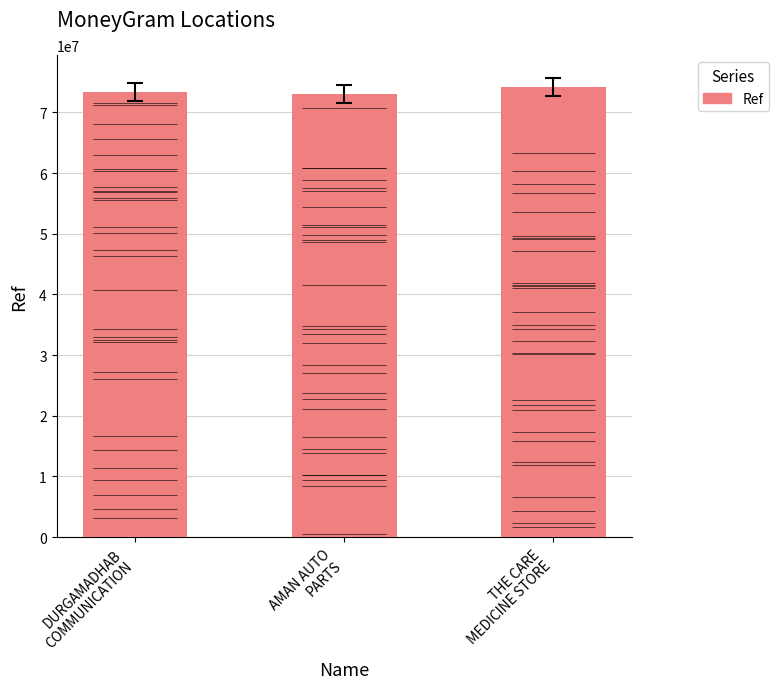

What is the change in value from DURGAMADHAB
COMMUNICATION to THE CARE
MEDICINE STORE?

+795405